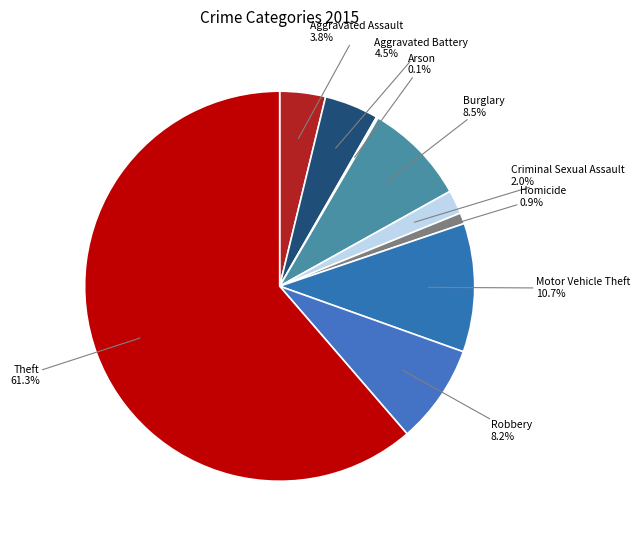

Rank the categories by value from highest to lowest.

Theft, Motor Vehicle Theft, Burglary, Robbery, Aggravated Battery, Aggravated Assault, Criminal Sexual Assault, Homicide, Arson